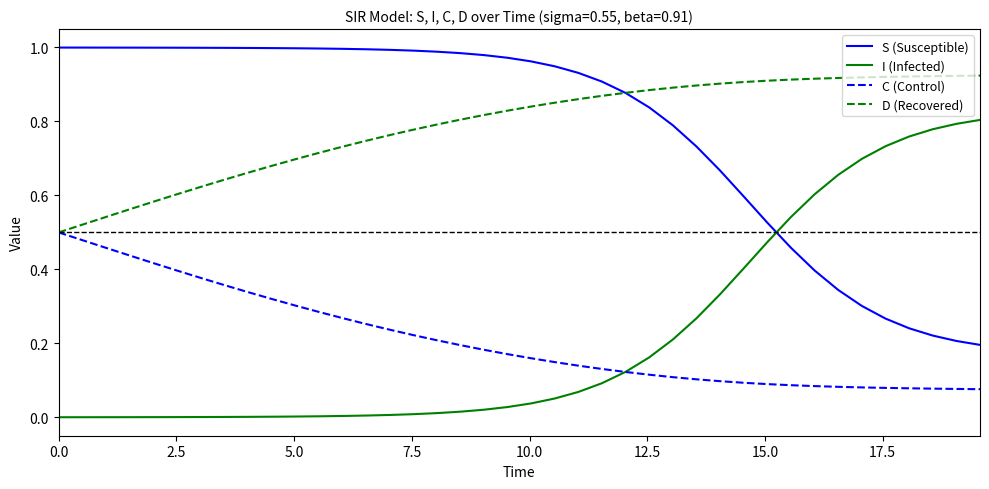

Is this an area chart (filled region under the line)?

No